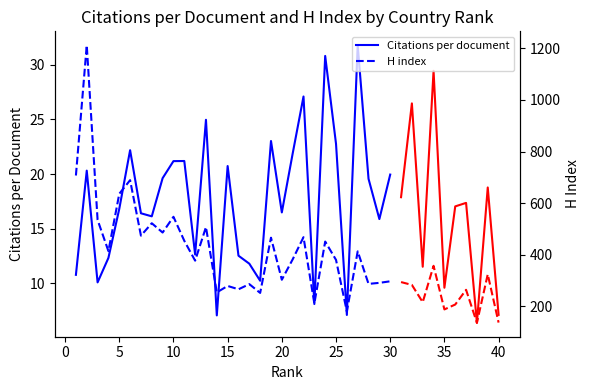

True or false: H index and Citations per document cross at least once.

False